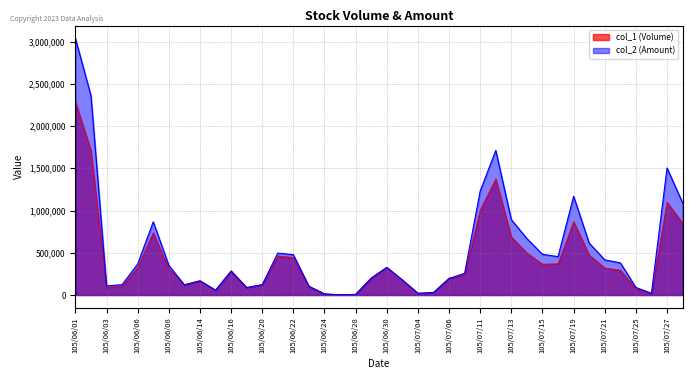

The value of col_2 (Amount) at 105/06/21 is 496350. True or false?

True